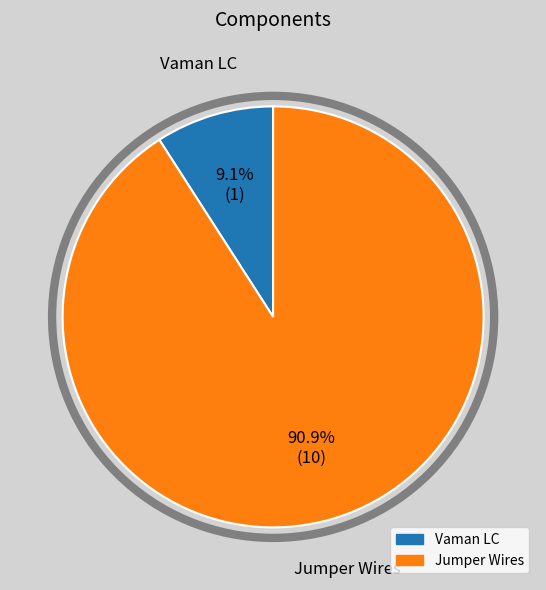

Rank the categories by value from highest to lowest.

Jumper Wires, Vaman LC